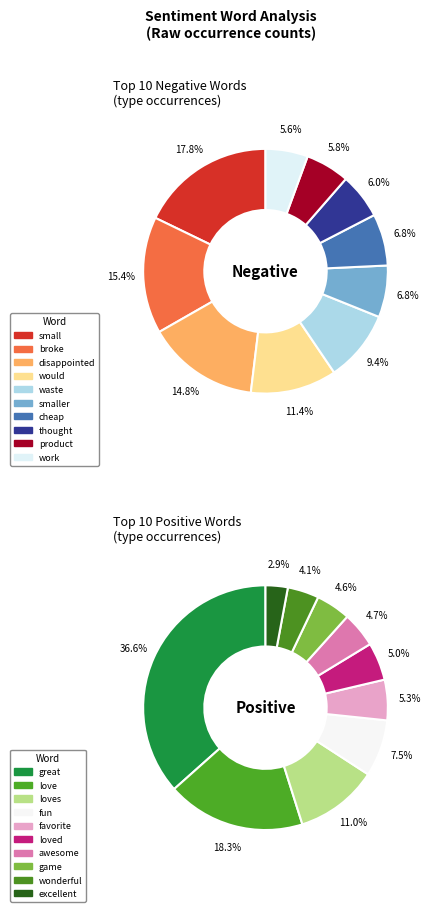

To the nearest percent, what is the average slice percentage?

10%